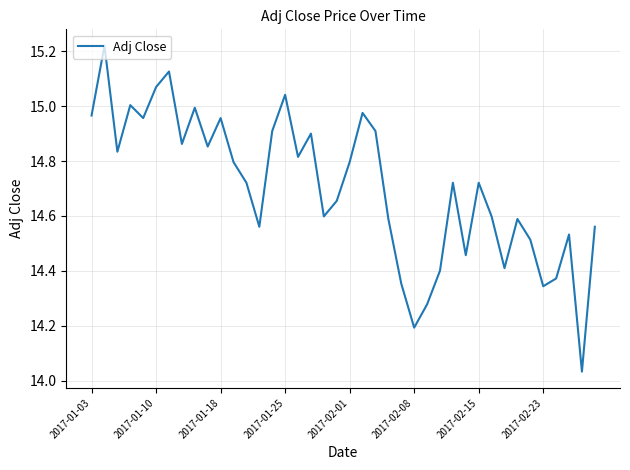

How many lines are shown in the chart?

1